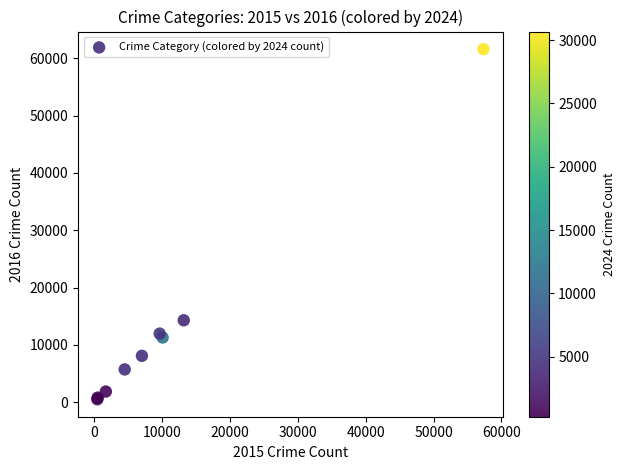

What Y value in the scatter plot is closest to 31069?

14289